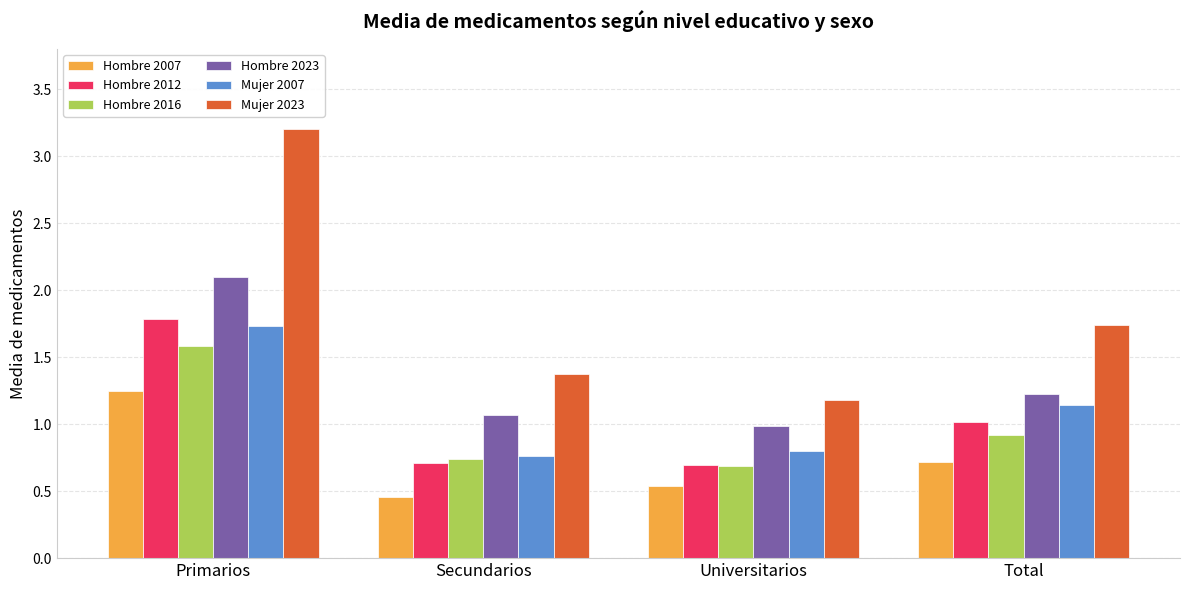

Rank the series at Primarios from highest to lowest value.

Mujer 2023, Hombre 2023, Hombre 2012, Mujer 2007, Hombre 2016, Hombre 2007